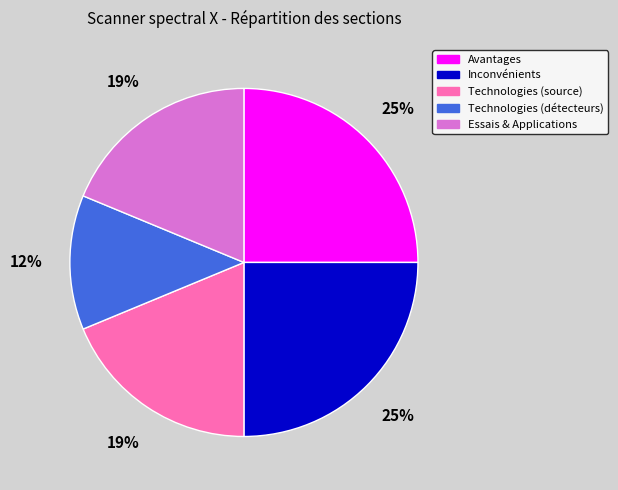

The Technologies (détecteurs) slice represents 12% of the pie. True or false?

True